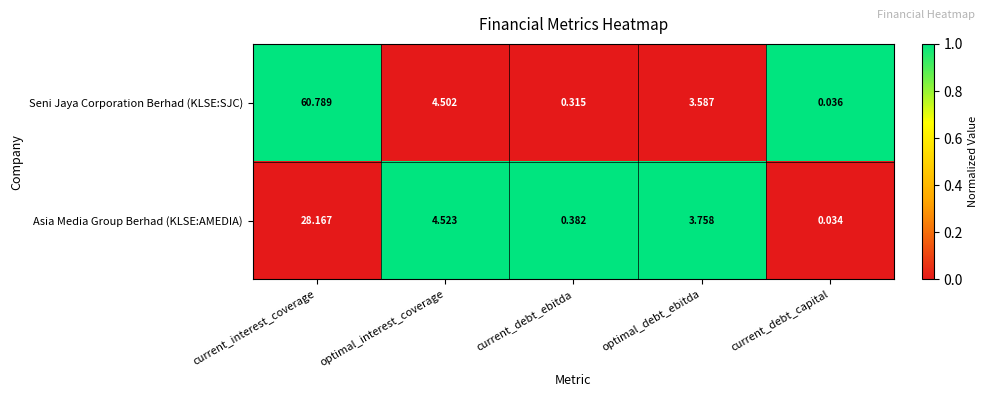

Which series changed the most between current_interest_coverage and current_debt_ebitda?

Seni Jaya Corporation Berhad (KLSE:SJC)